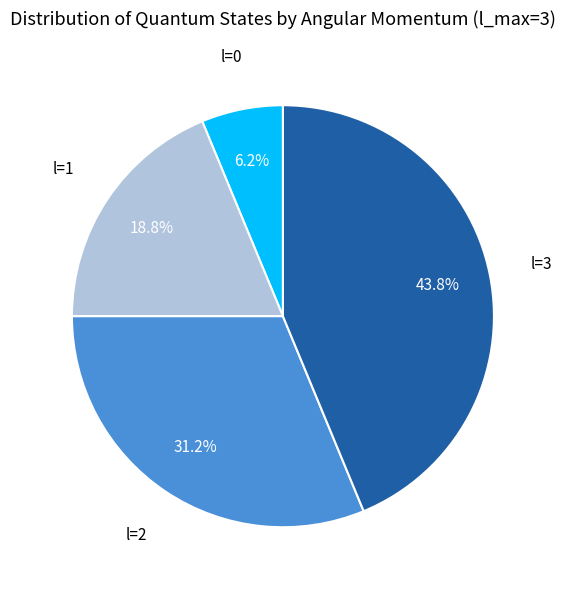

Is there a majority slice in this chart?

No